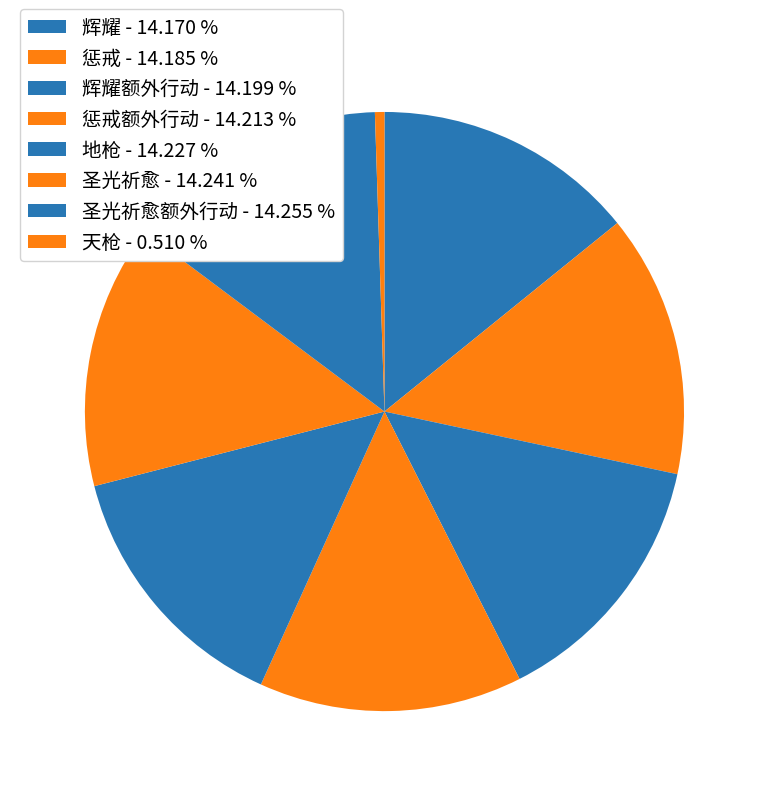

Which slice is the smallest?

天枪